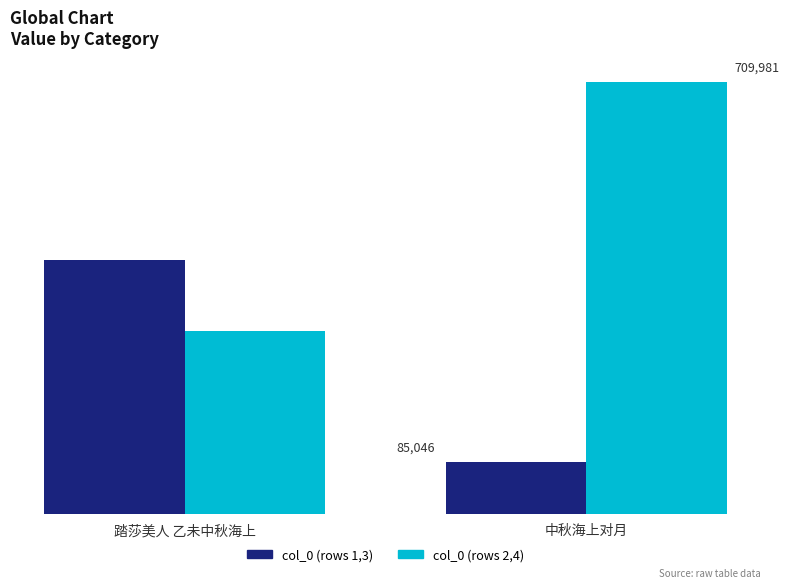

At which label is col_0 (rows 2,4) closest to 504945?

踏莎美人 乙未中秋海上